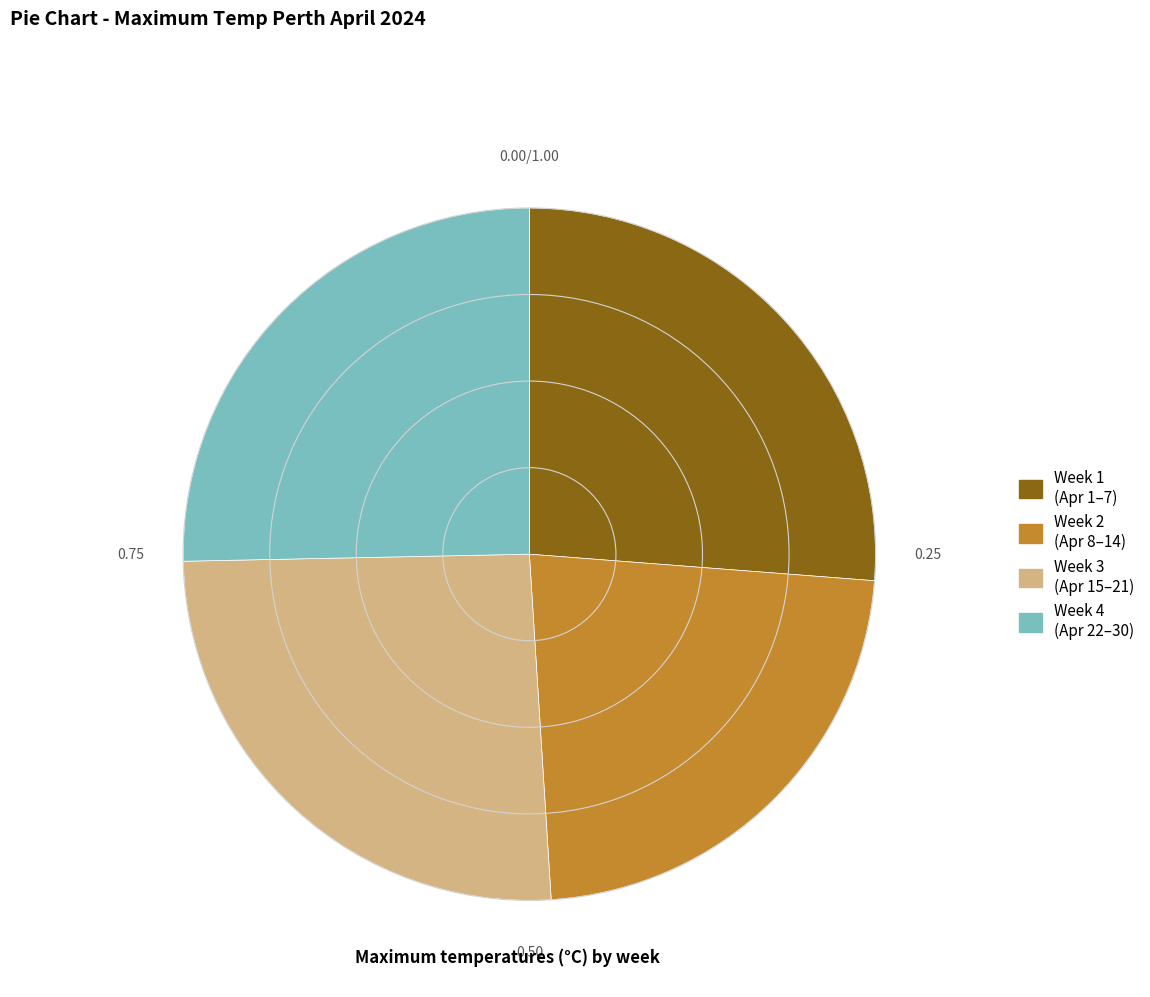

Is there a majority slice in this chart?

No